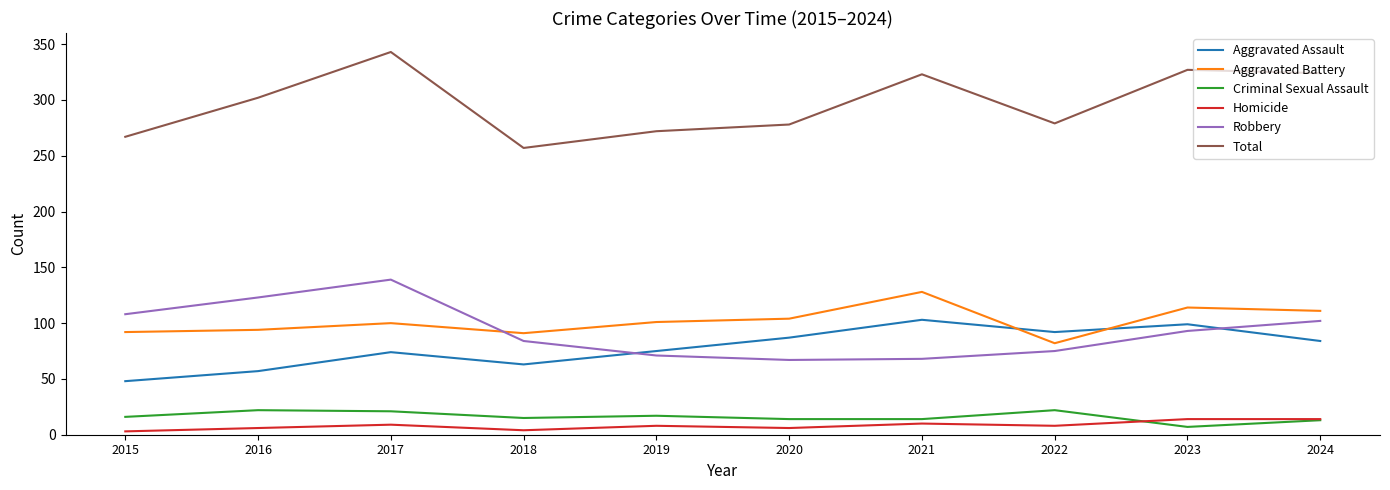

What is the average value of the Homicide series?

8